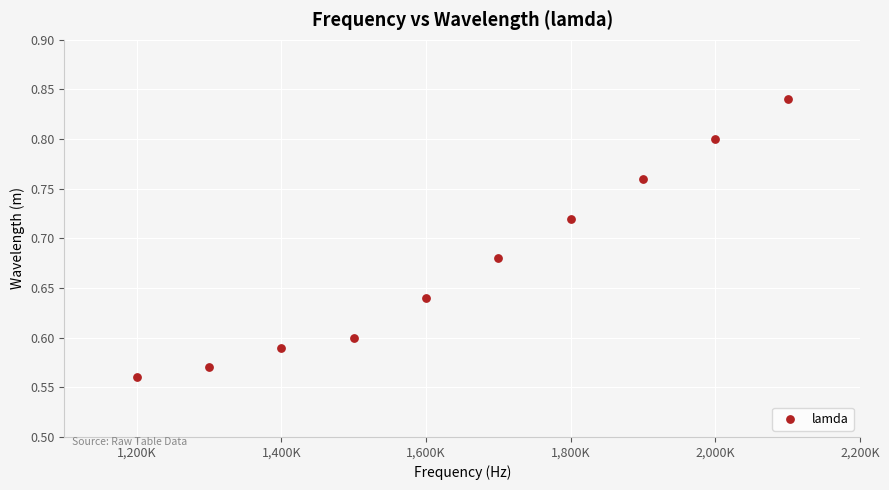

What is the range of X values (max minus min)?

900000.0